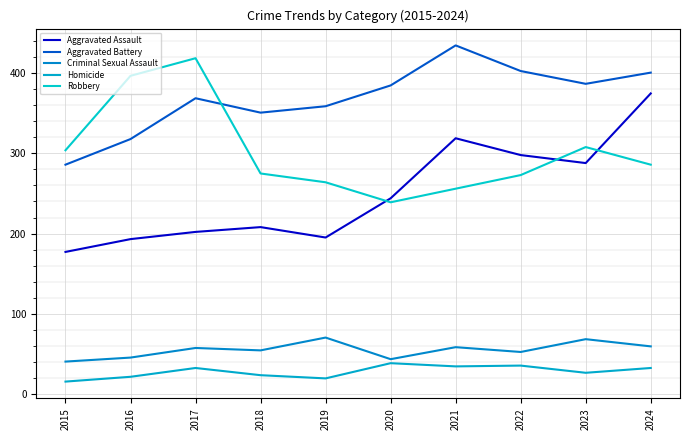

How many distinct data groups are displayed?

5